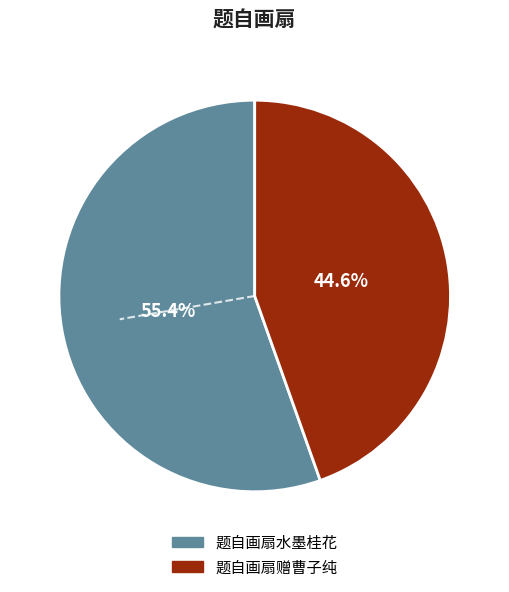

Does 题自画扇水墨桂花 account for over 50% of the chart?

Yes